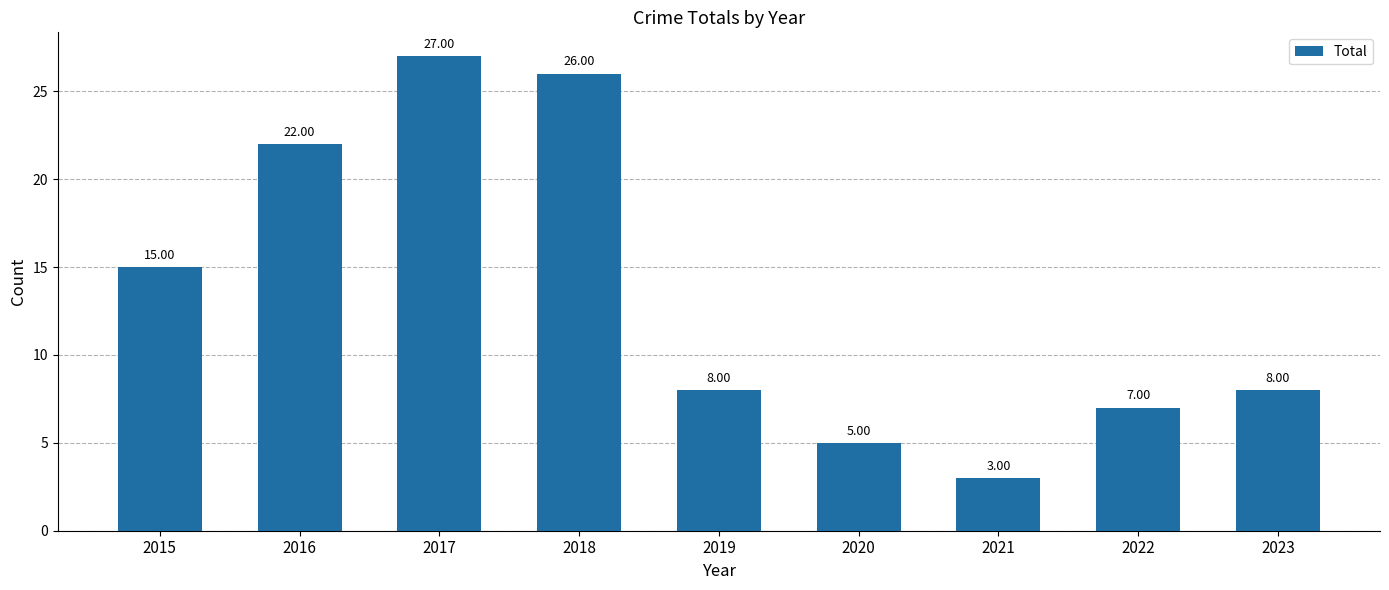

At which label does the data first exceed 8?

2015